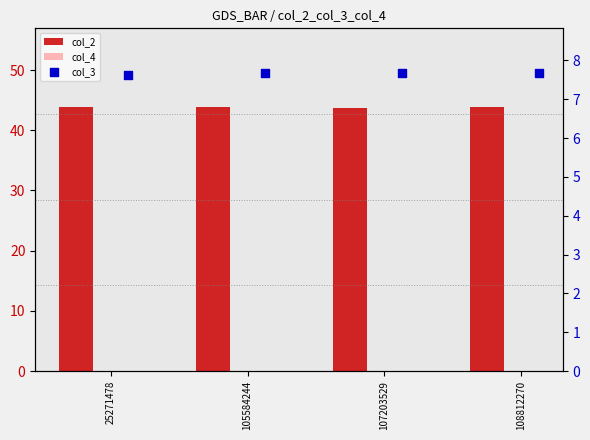

What are all the series names shown in the legend?

col_2, col_4, col_3